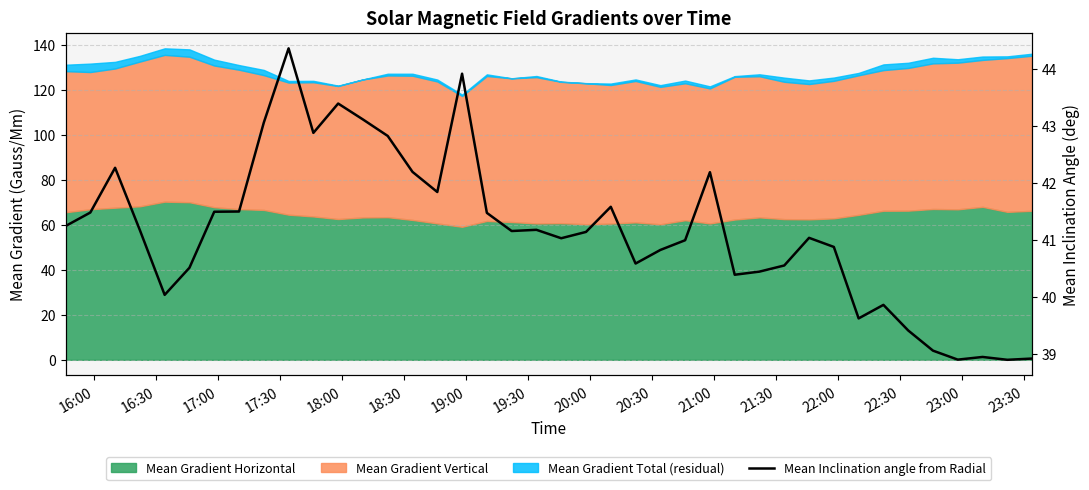

How many data points does each series have?

40